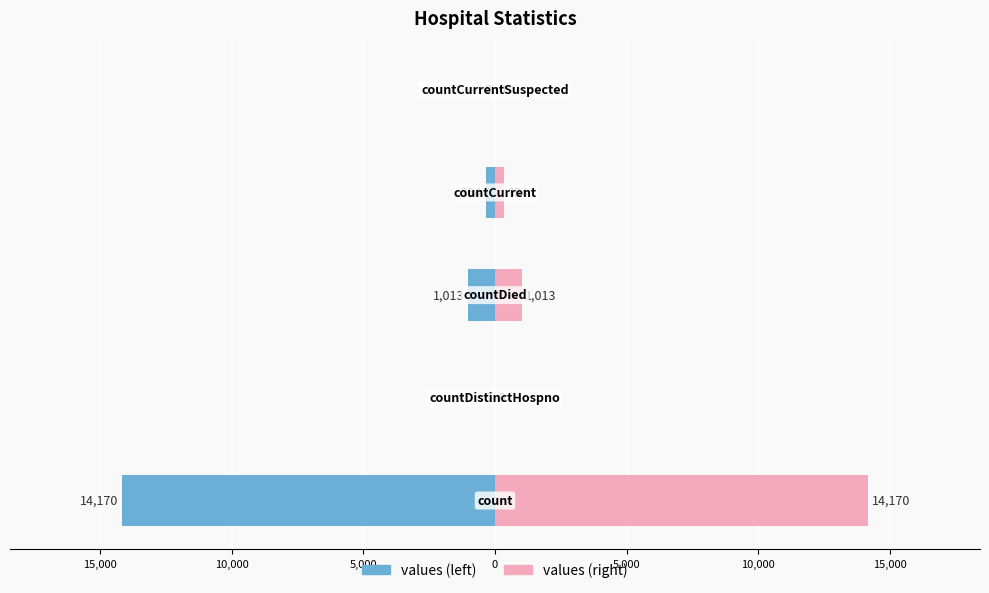

What is the value of the 1st bar from the left?

14170